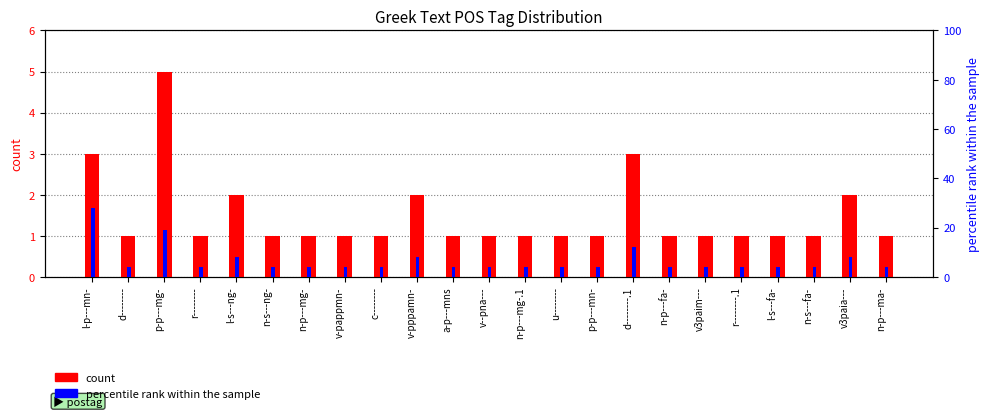

What is the value of the count bar at the 23rd from the left?

1